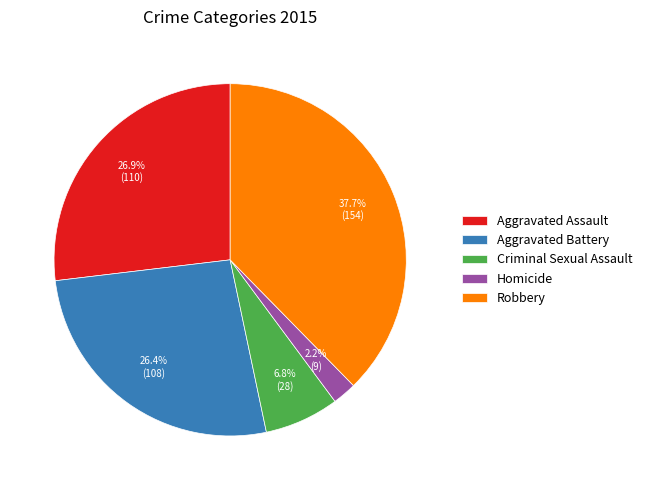

Which has a higher value, Homicide or Robbery?

Robbery